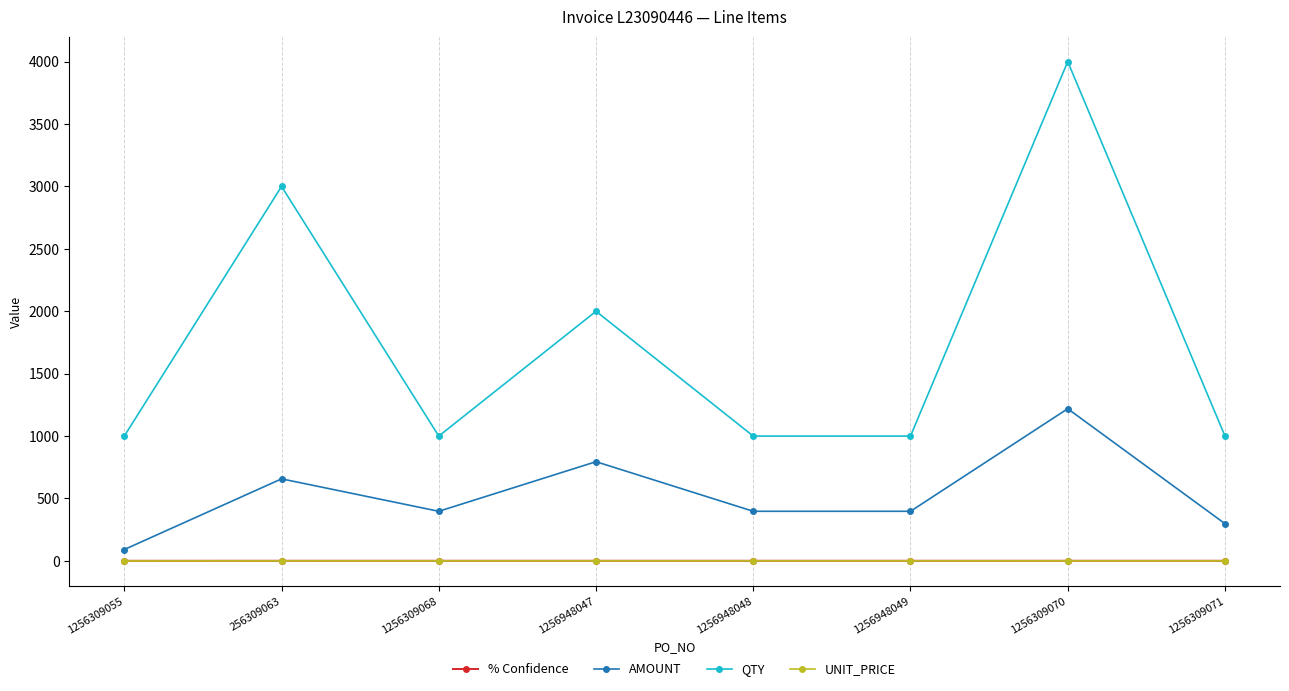

At which category is the sum across all series the highest?

1256309070